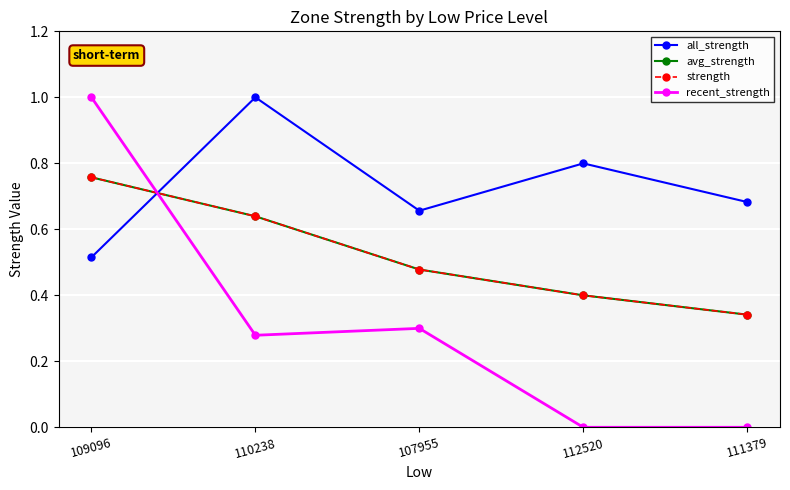

Which has a higher value, 107955 or 110238?

110238